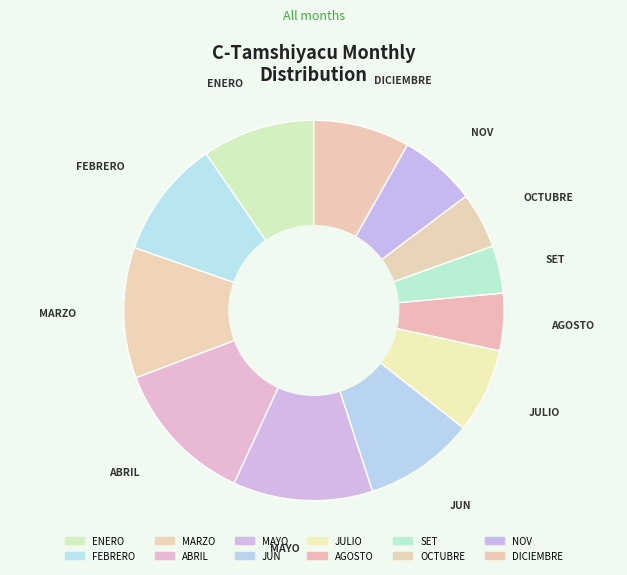

How many slices are in this pie chart?

12